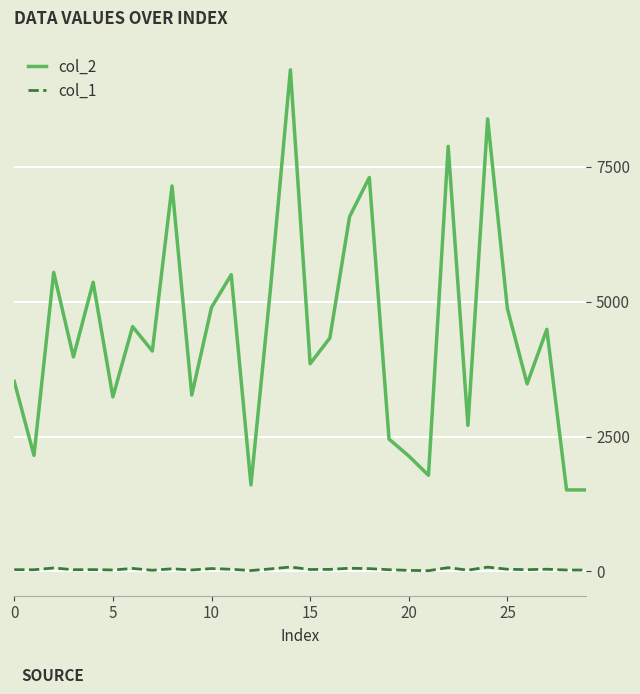

List the series in order of their peak value, lowest first.

col_1, col_2